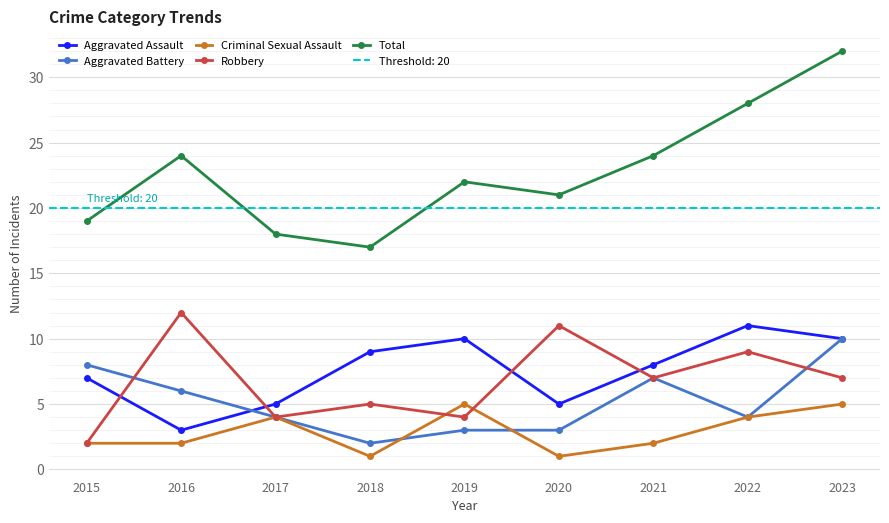

What is the total value across all series at 2020?

41